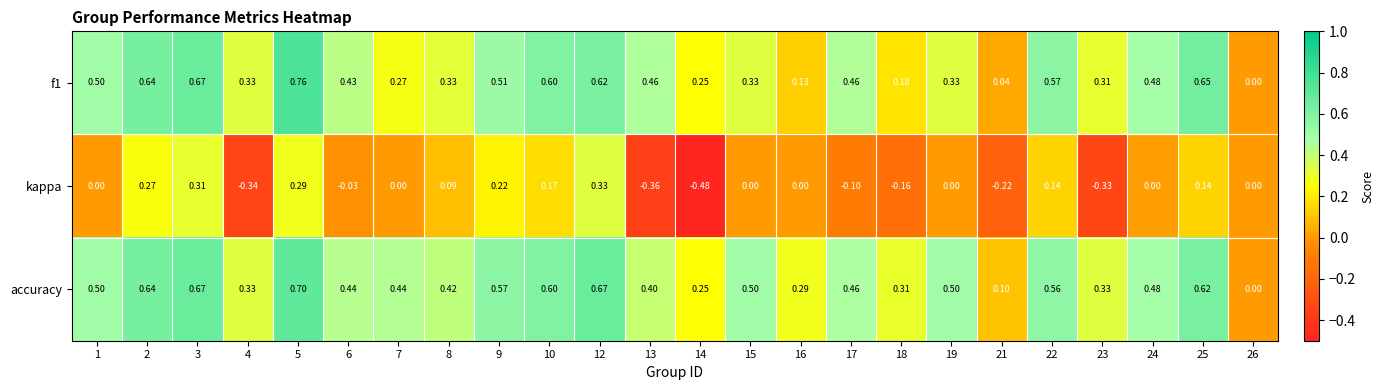

How many series are shown in this chart?

3